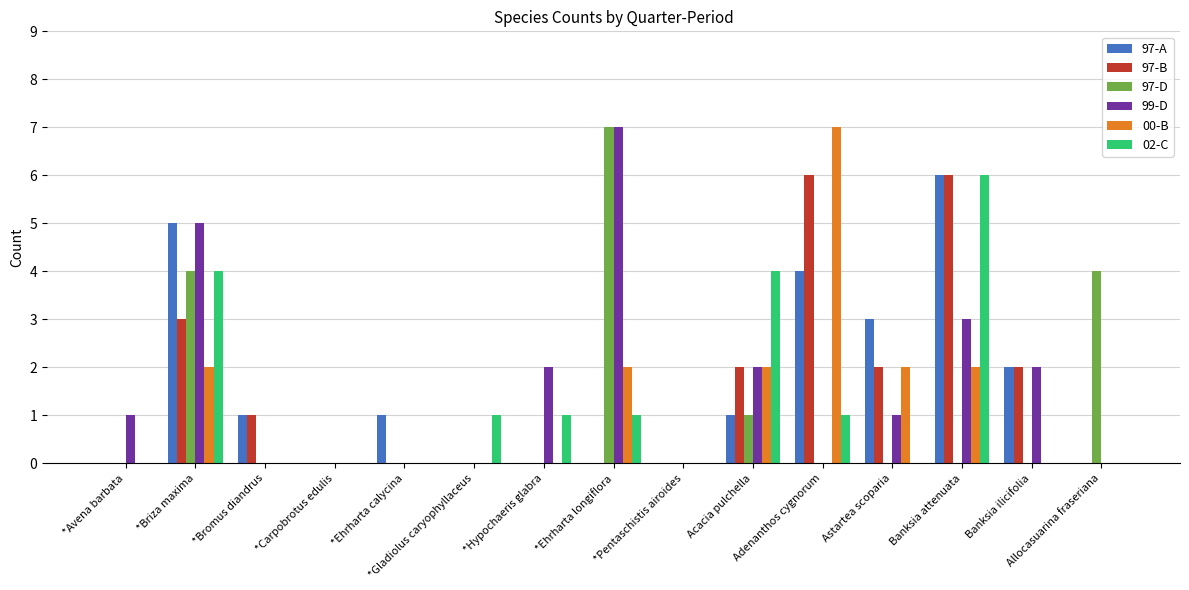

Which category has the lowest value across all series?

*Avena barbata